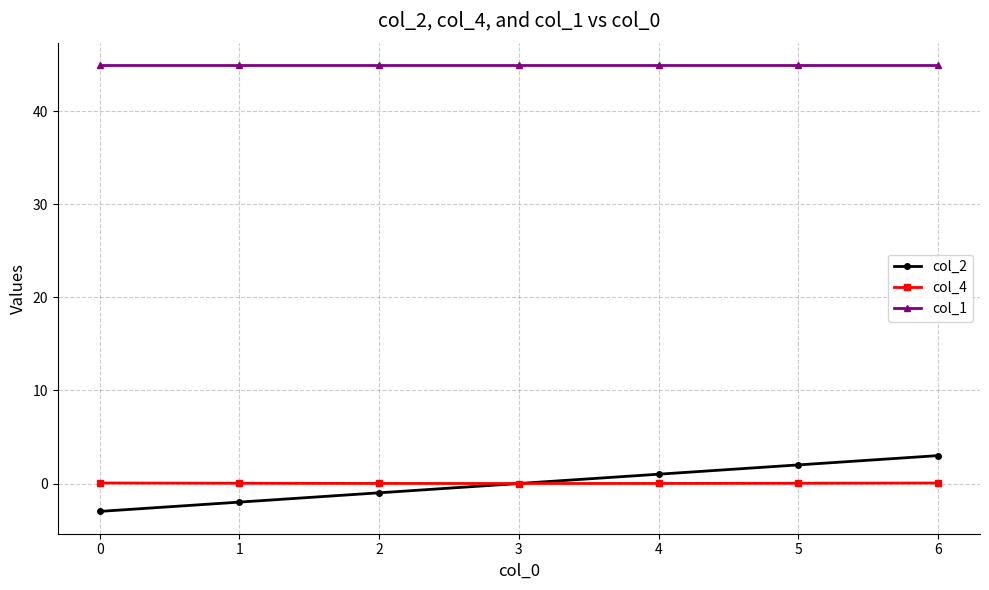

What is the total value across all series at 5?

47.0